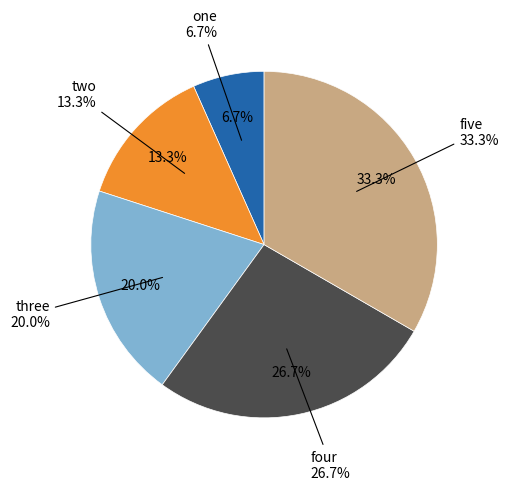

Rank the categories by value from highest to lowest.

five, four, three, two, one